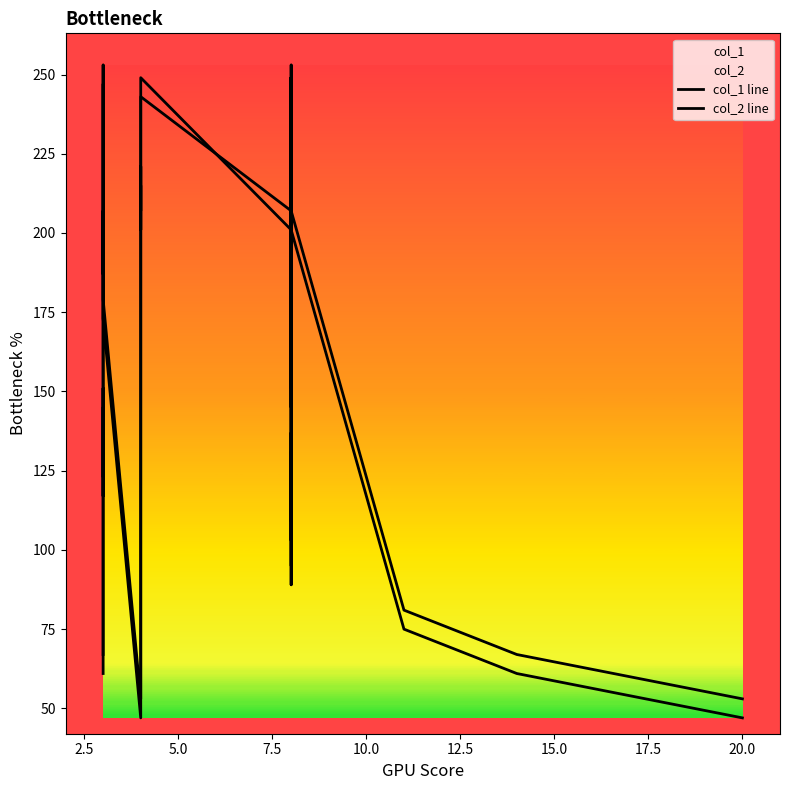

How many interior local valleys does the col_1 line series have?

9